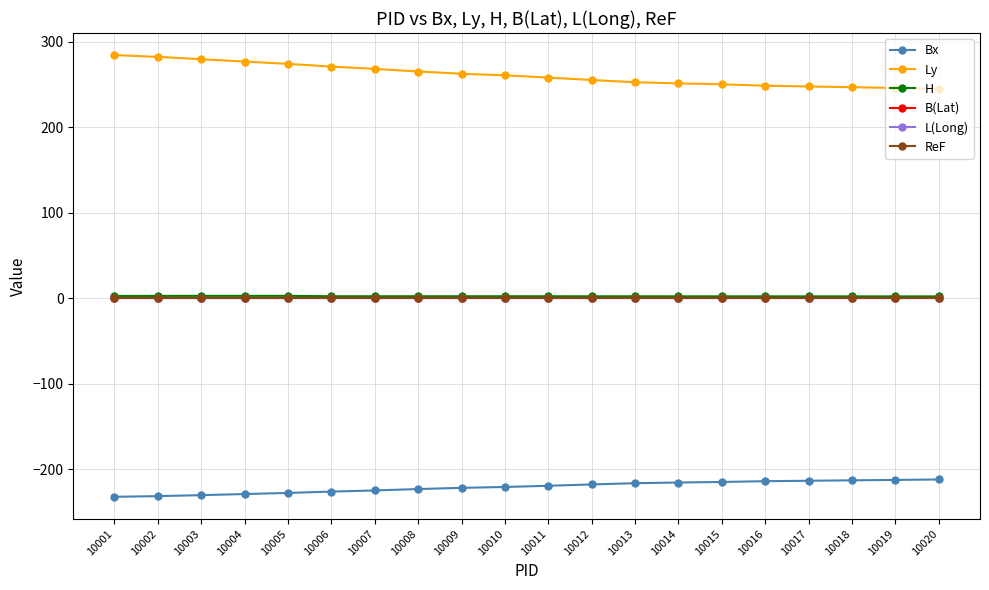

Is this an area chart (filled region under the line)?

No